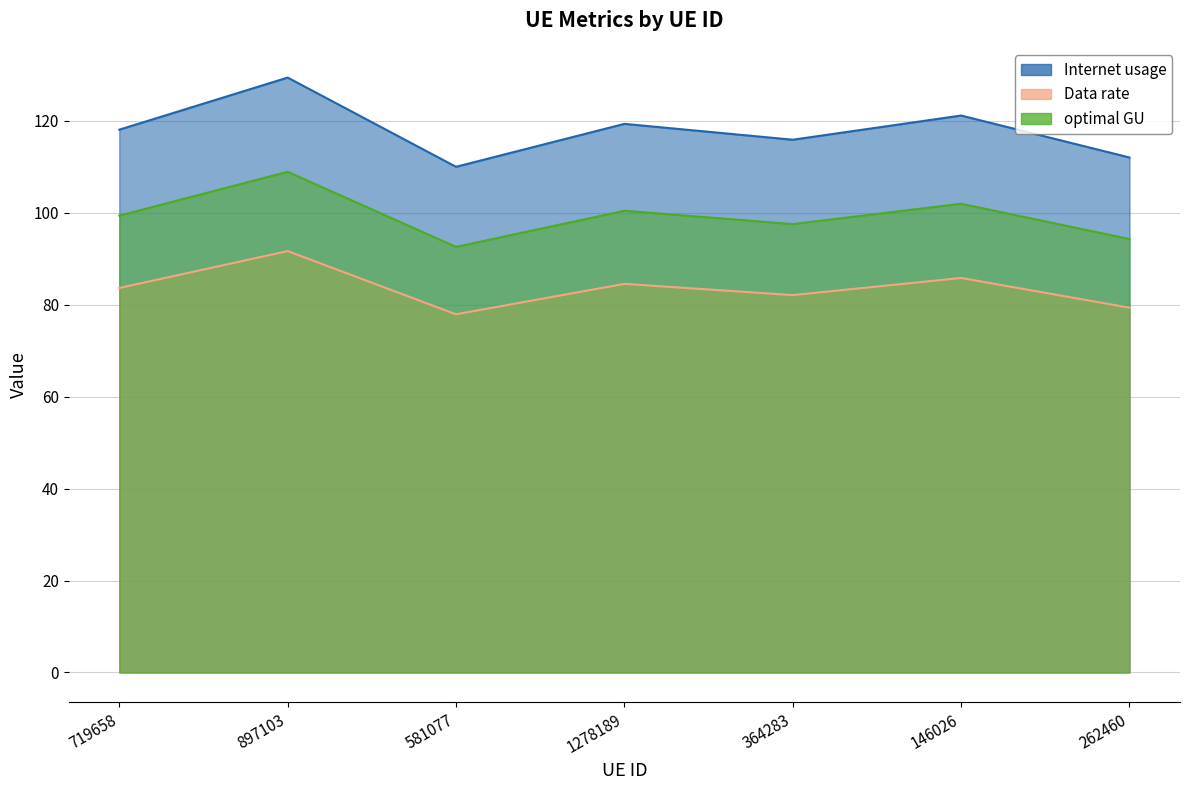

How many lines are shown in the chart?

3